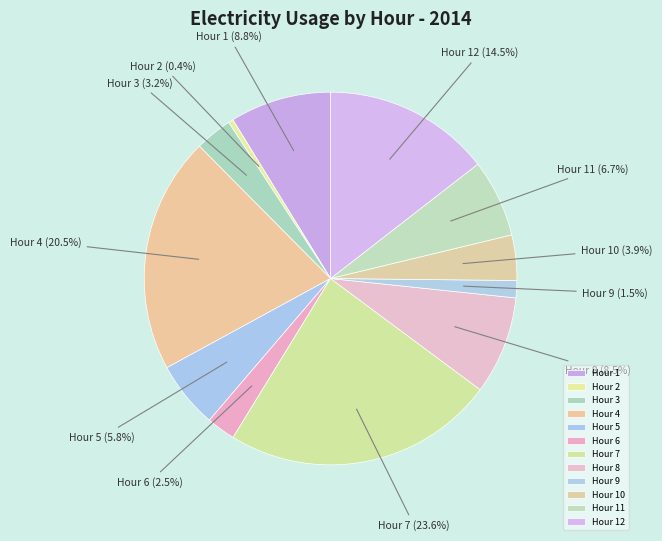

Which has a higher value, Hour 9 or Hour 11?

Hour 11